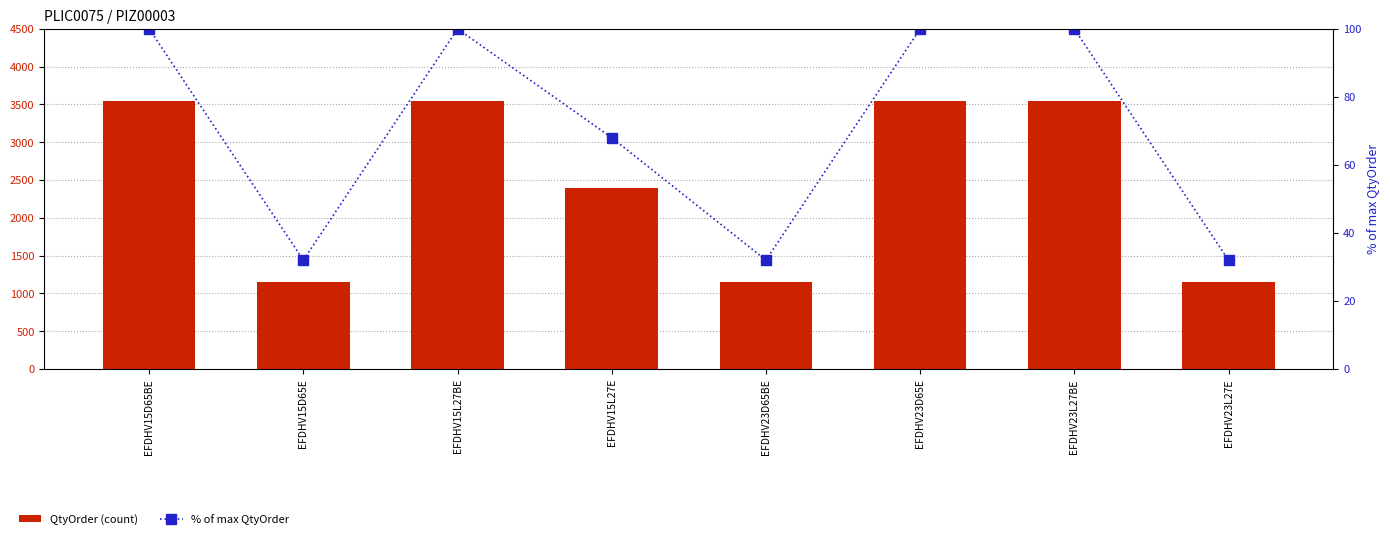

How many % of max QtyOrder values are between 32 and 100?

8